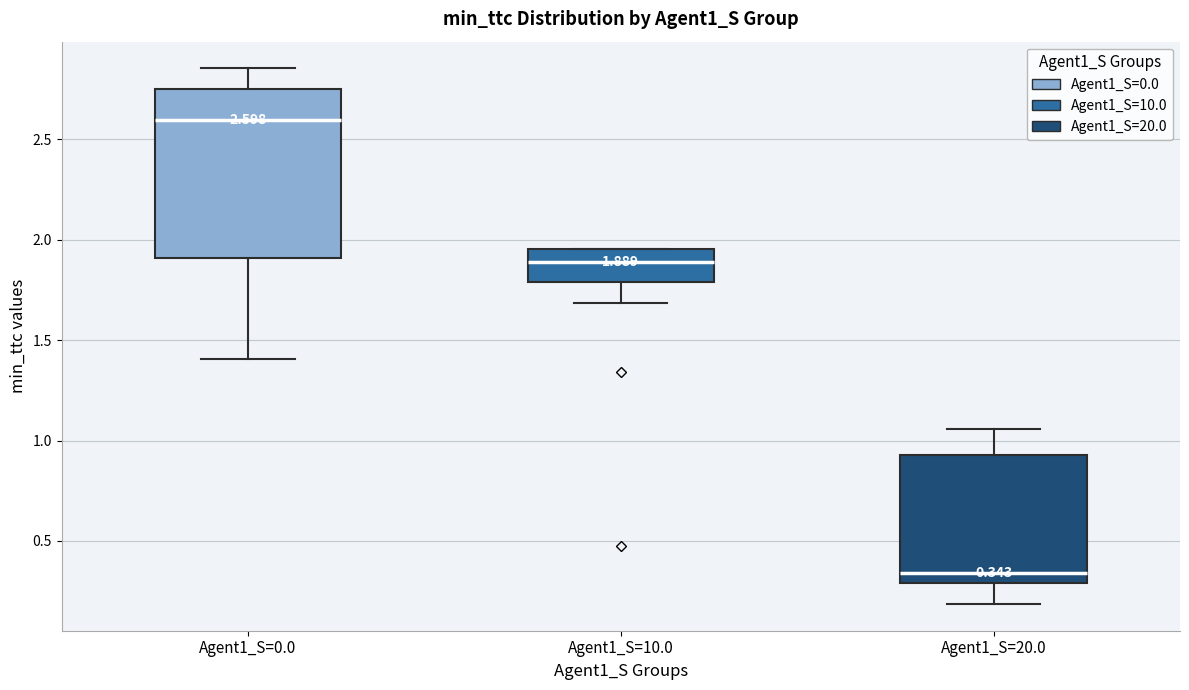

Which box is the tallest, from its lower edge to its upper edge?

Agent1_S=0.0